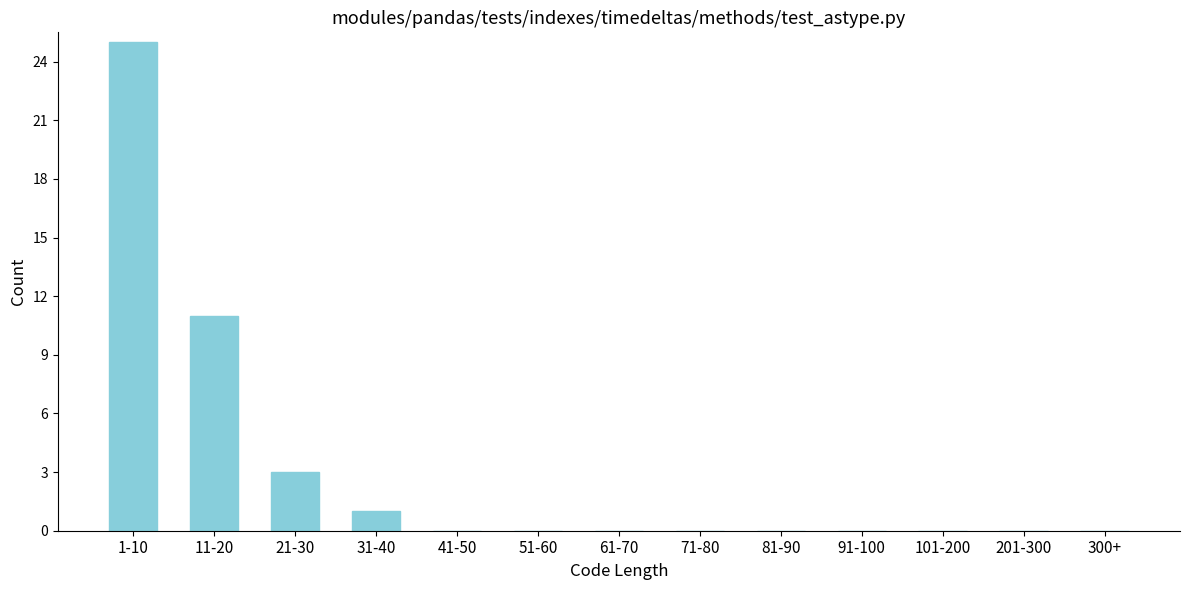

Reading left to right, transcribe all the data shown in this chart.

1-10=25	11-20=11	21-30=3	31-40=1	41-50=0	51-60=0	61-70=0	71-80=0	81-90=0	91-100=0	101-200=0	201-300=0	300+=0